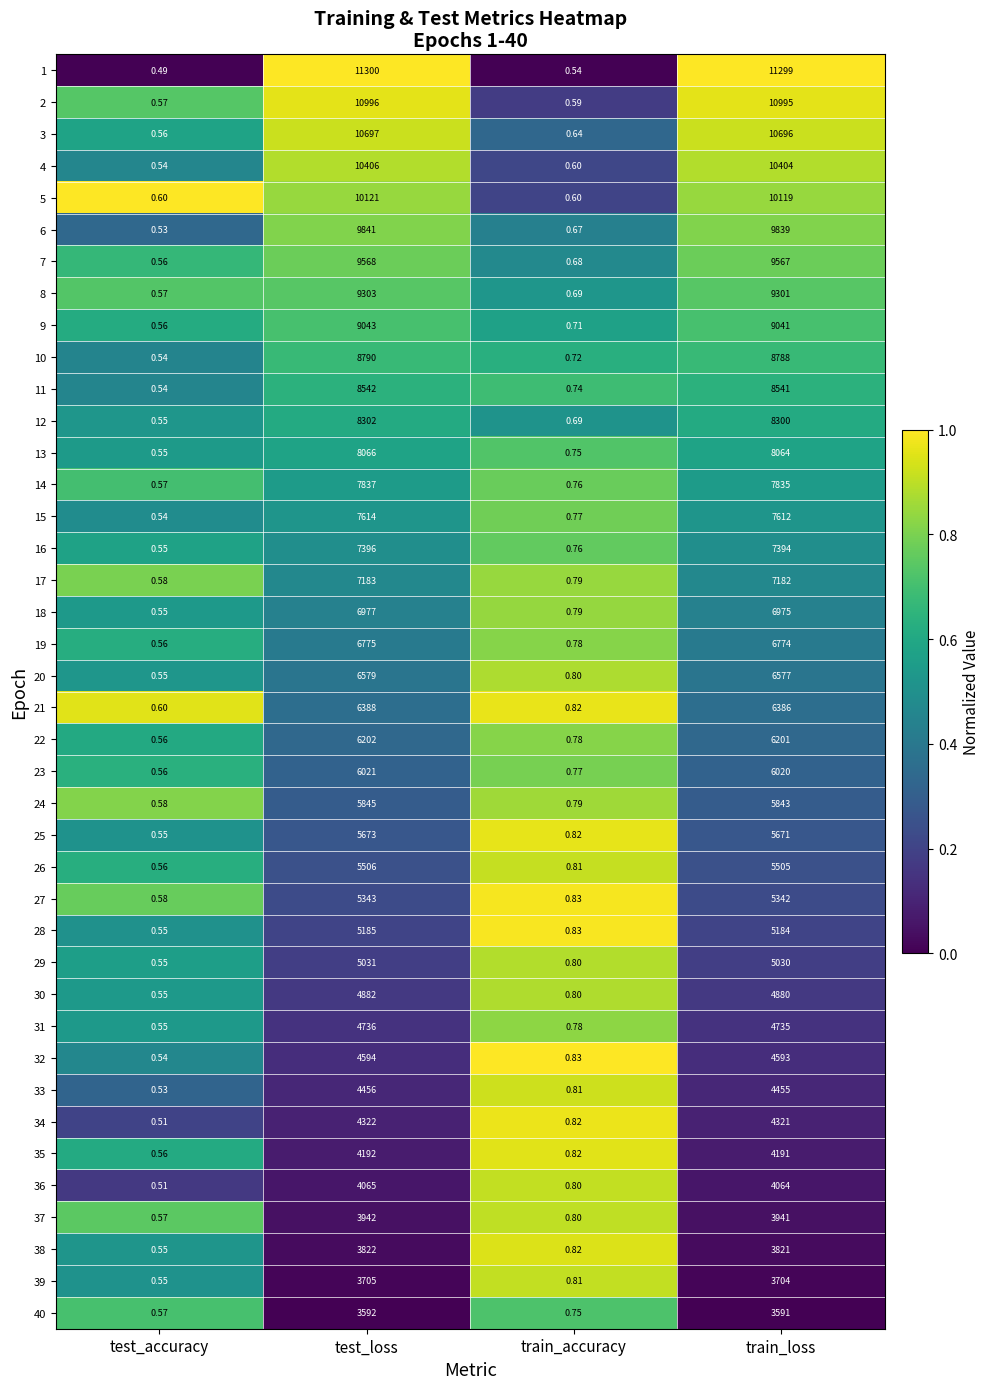

At which label is 37 closest to 1971?

train_loss